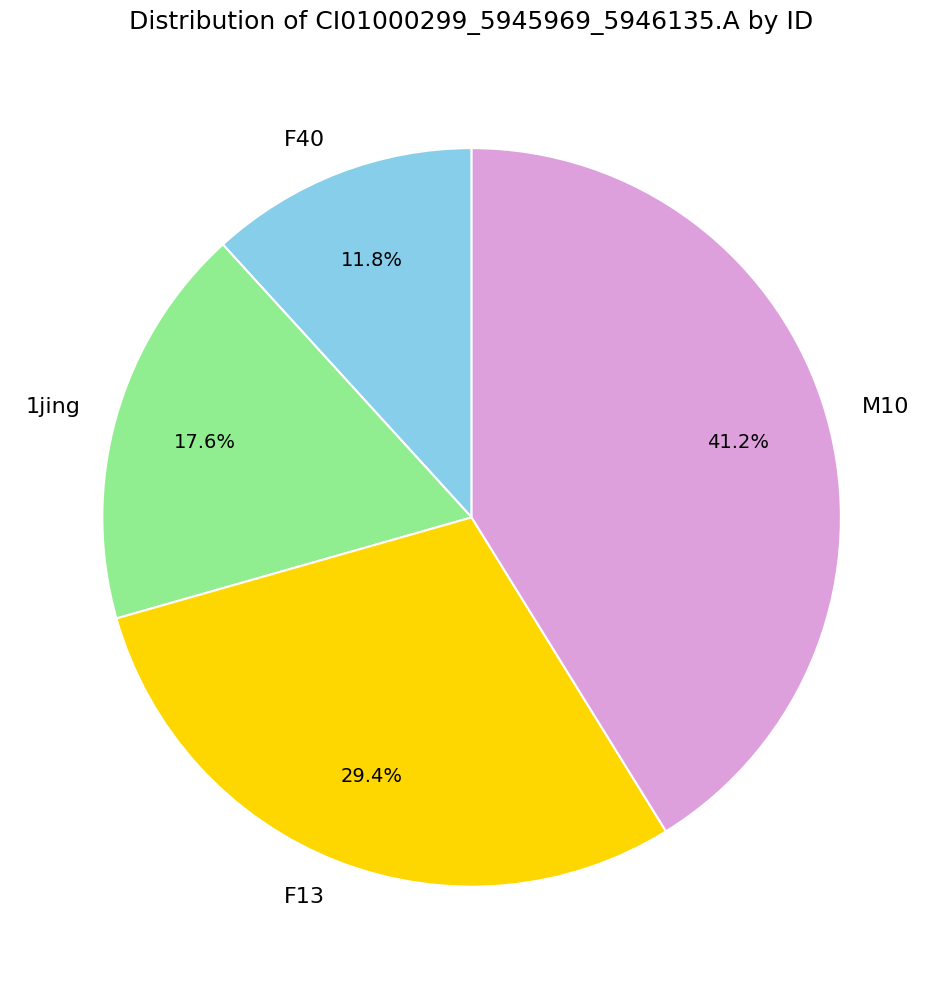

Between F13 and 1jing, which is larger?

F13